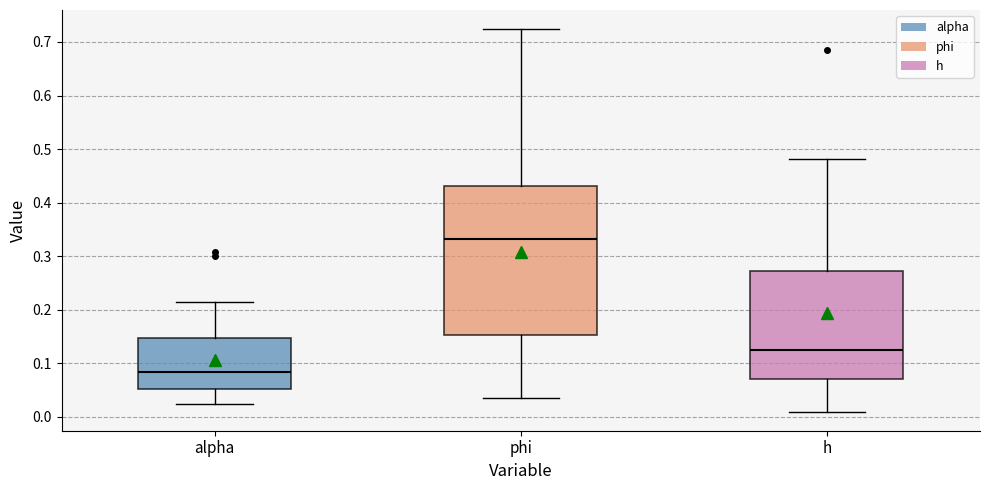

Which box has the highest median line?

phi